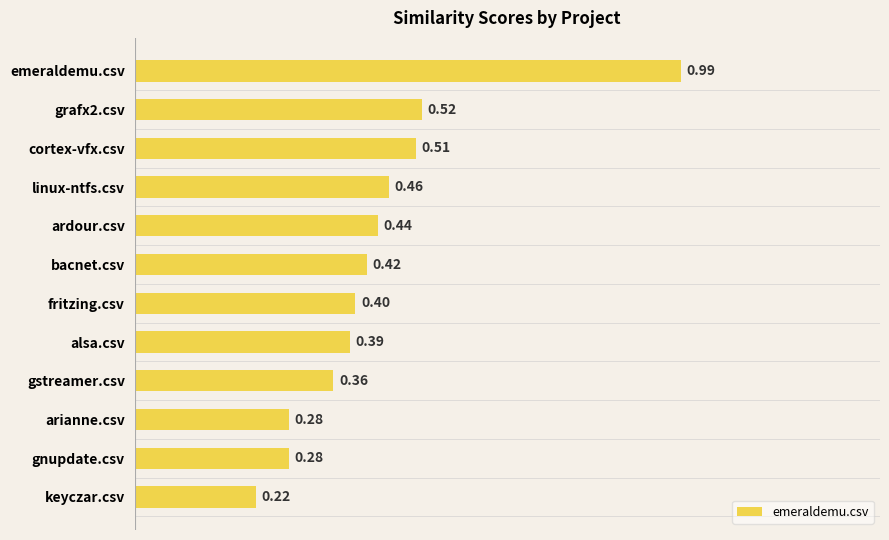

What is the sum of the values at linux-ntfs.csv and keyczar.csv?

0.7